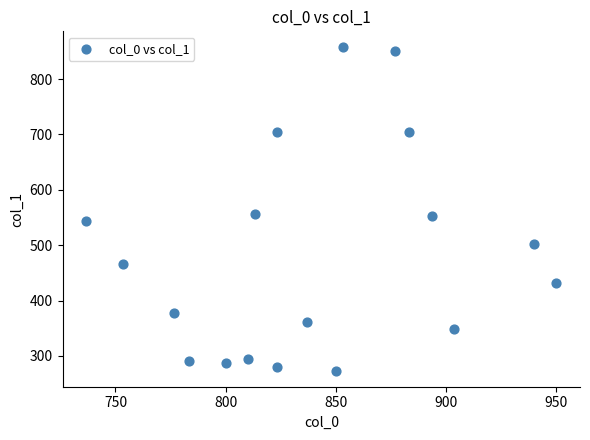

What is the range of Y values (max minus min)?

583.9